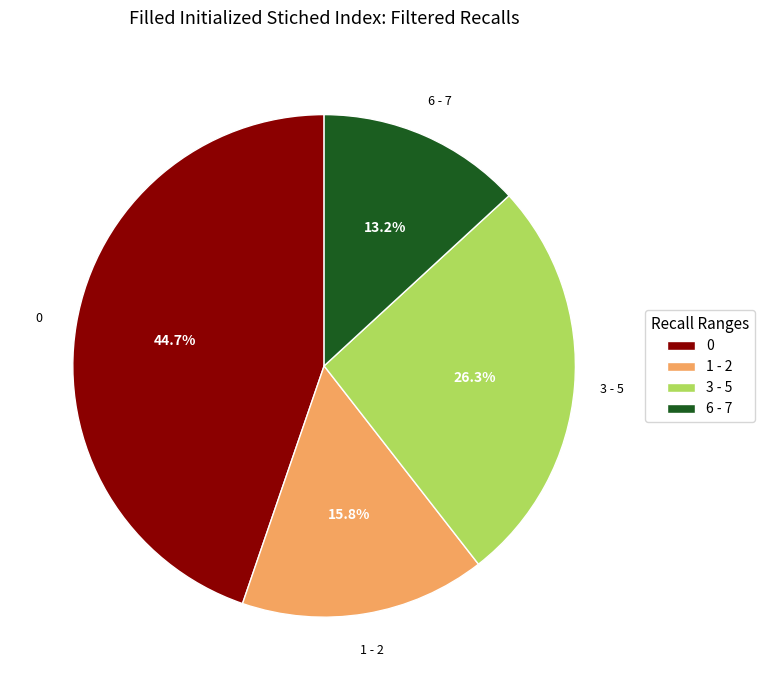

How much of the chart is everything except 1 - 2?

84.2%